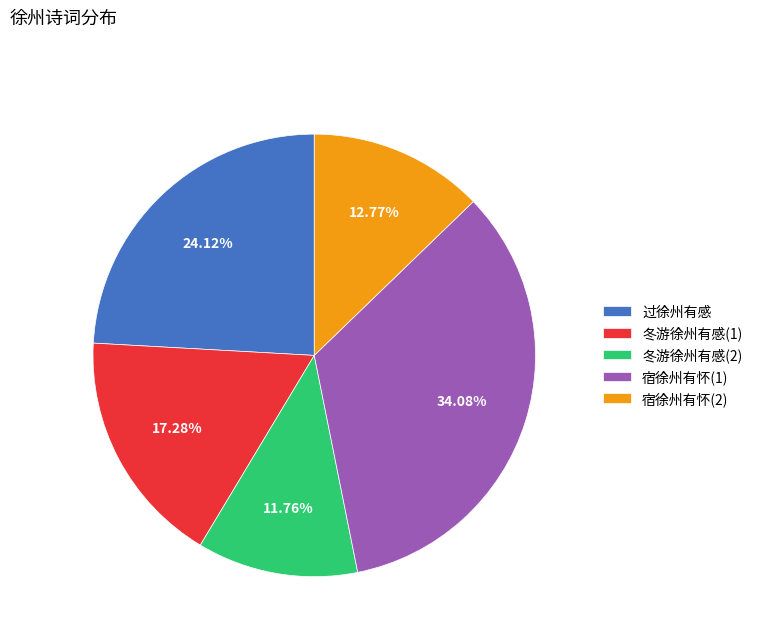

Rank the categories by value from highest to lowest.

宿徐州有怀(1), 过徐州有感, 冬游徐州有感(1), 宿徐州有怀(2), 冬游徐州有感(2)